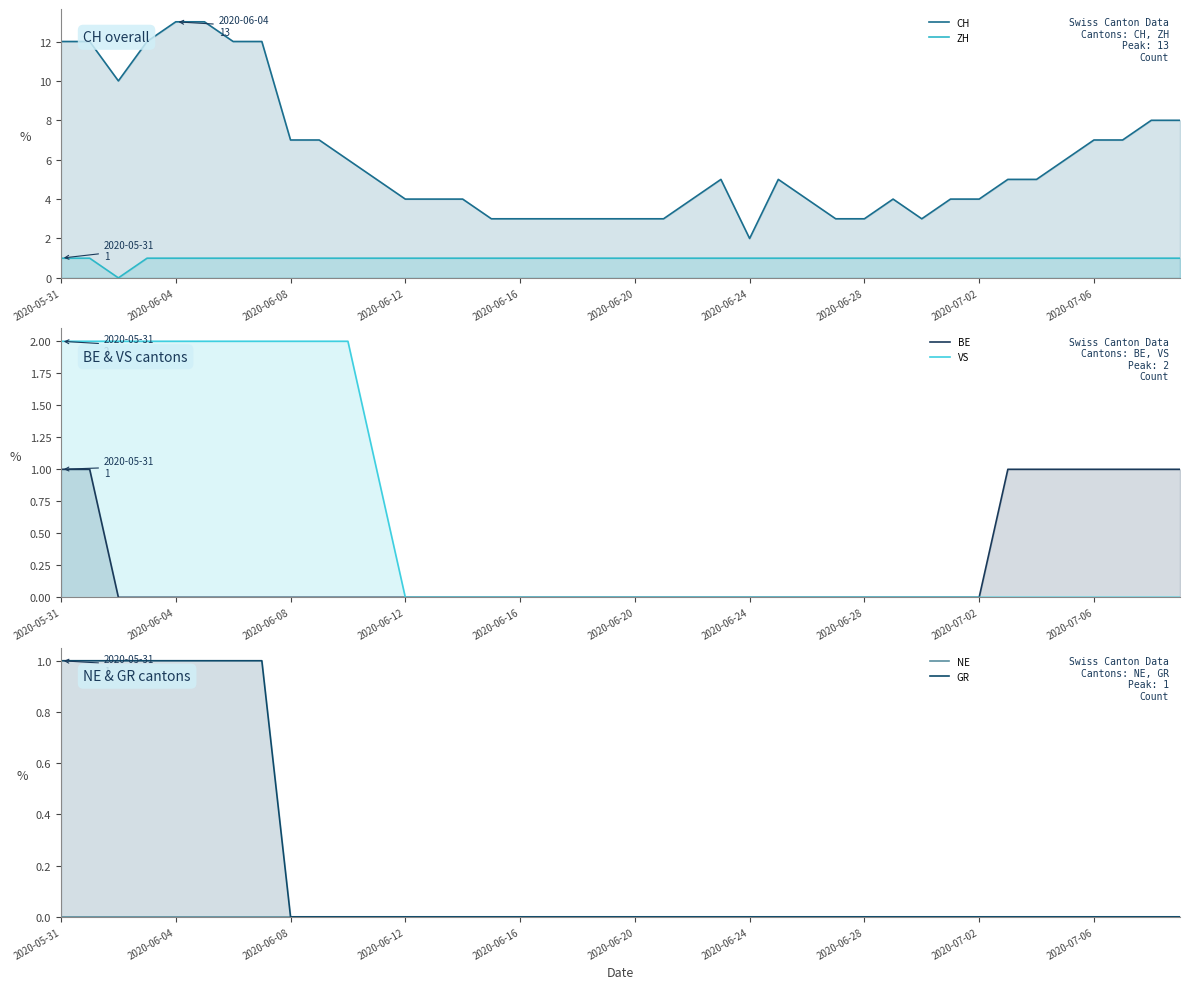

How many distinct data groups are displayed?

6